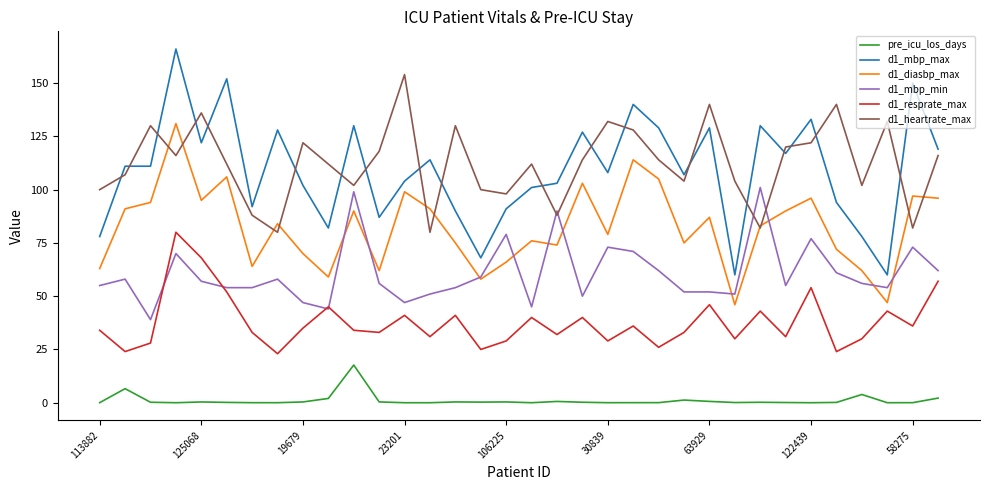

Which series has the largest range (max minus min)?

d1_mbp_max